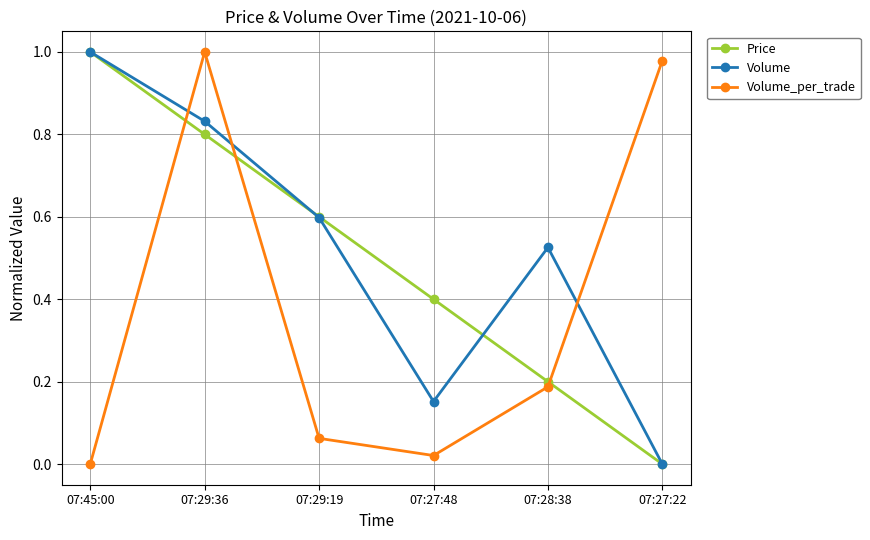

List the labels in order of Volume value, smallest first.

07:27:22, 07:27:48, 07:28:38, 07:29:19, 07:29:36, 07:45:00